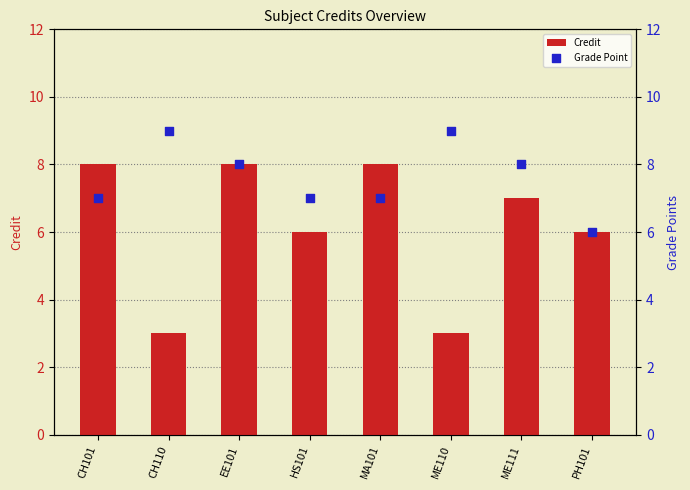

Which series has the largest total across all categories?

Grade Point